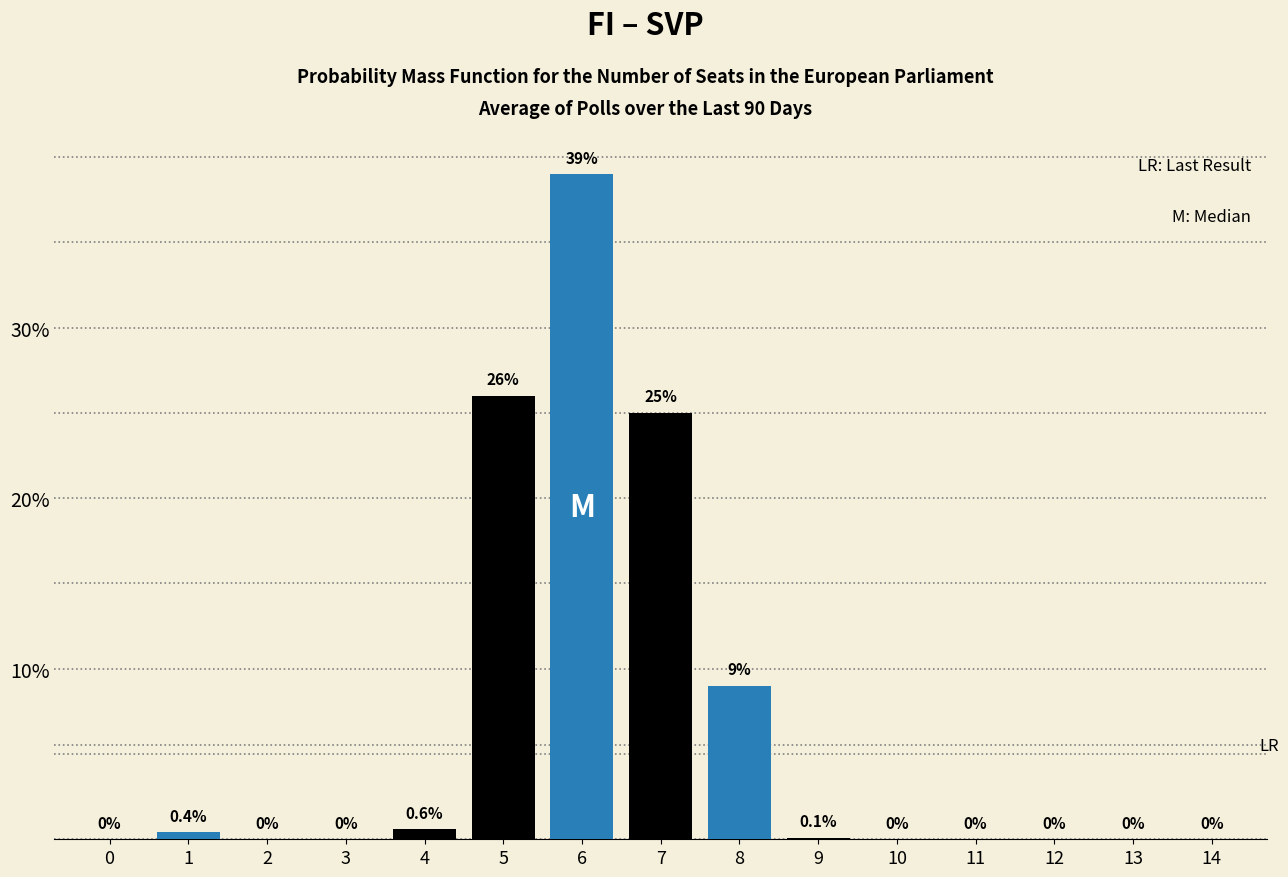

Reading left to right, what are all the values shown in this chart?

0=0.0	1=0.4	2=0.0	3=0.0	4=0.6	5=26.0	6=39.0	7=25.0	8=9.0	9=0.1	10=0.0	11=0.0	12=0.0	13=0.0	14=0.0